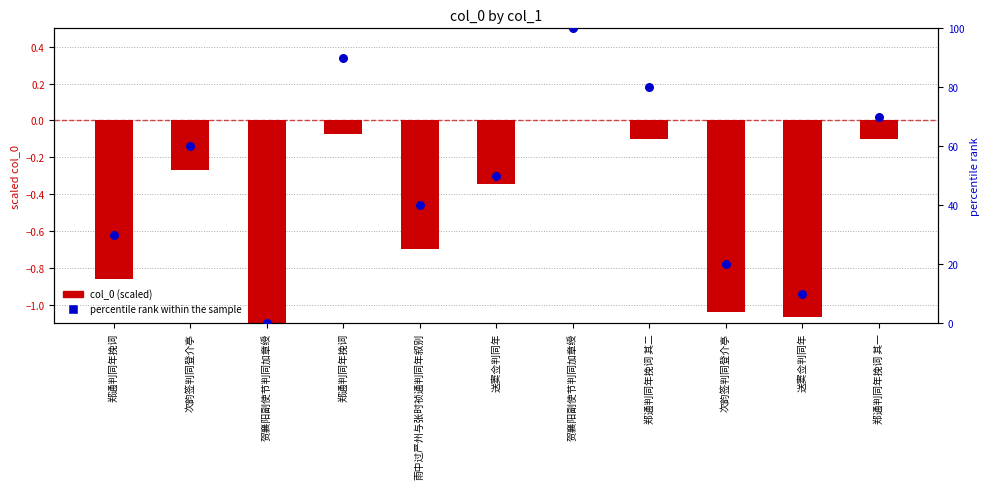

Which series reaches the maximum Y coordinate?

percentile rank within the sample